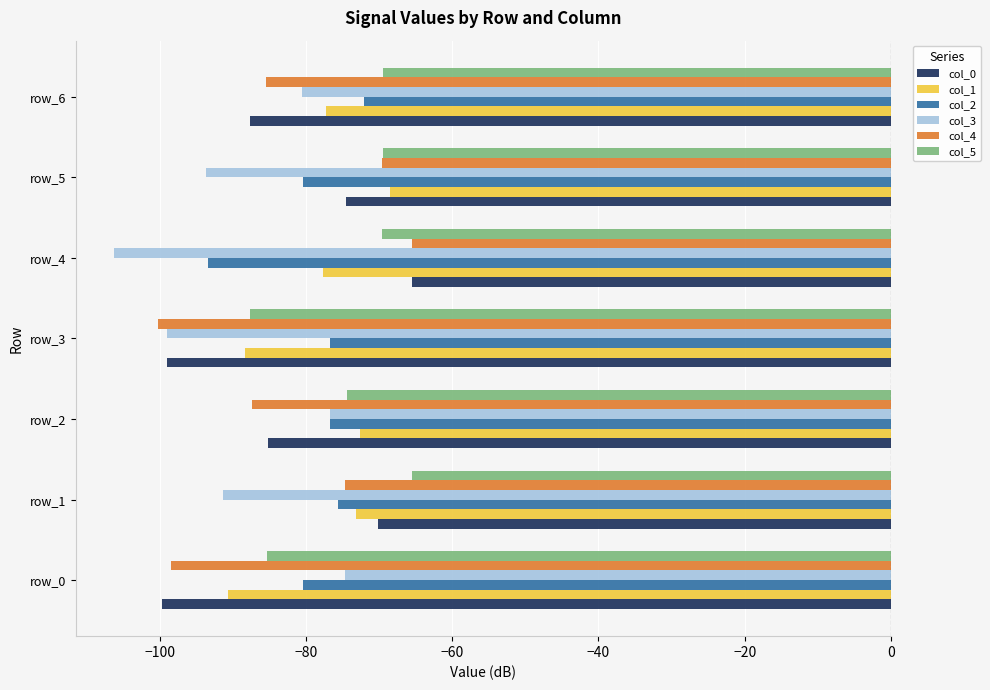

Is the value of col_1 at row_3 greater than the value of col_5 at row_6?

No